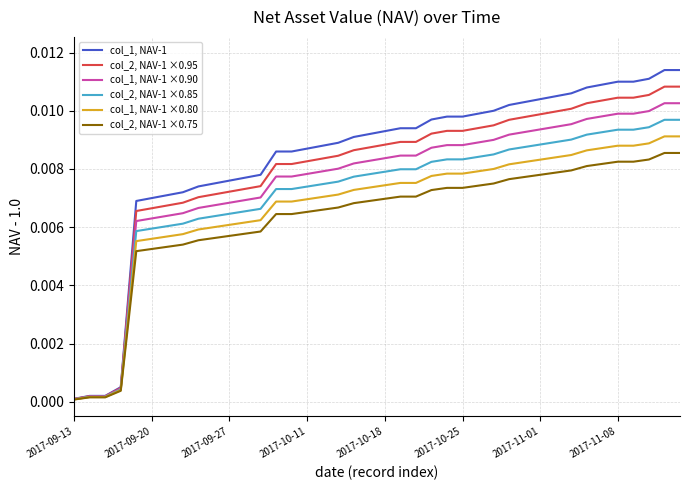

Rank the series by their maximum value, from highest to lowest.

col_1, NAV-1, col_2, NAV-1 ×0.95, col_1, NAV-1 ×0.90, col_2, NAV-1 ×0.85, col_1, NAV-1 ×0.80, col_2, NAV-1 ×0.75